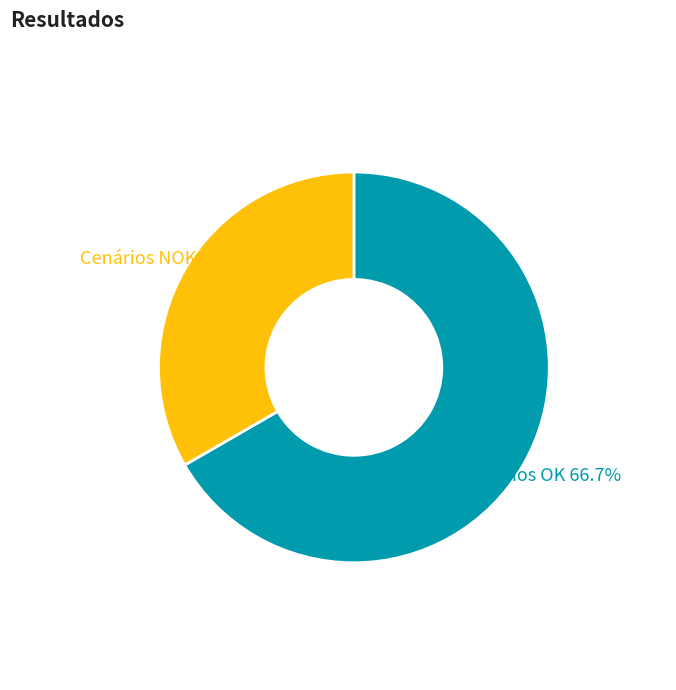

Is it true that Cenários NOK is 23% of the pie?

False